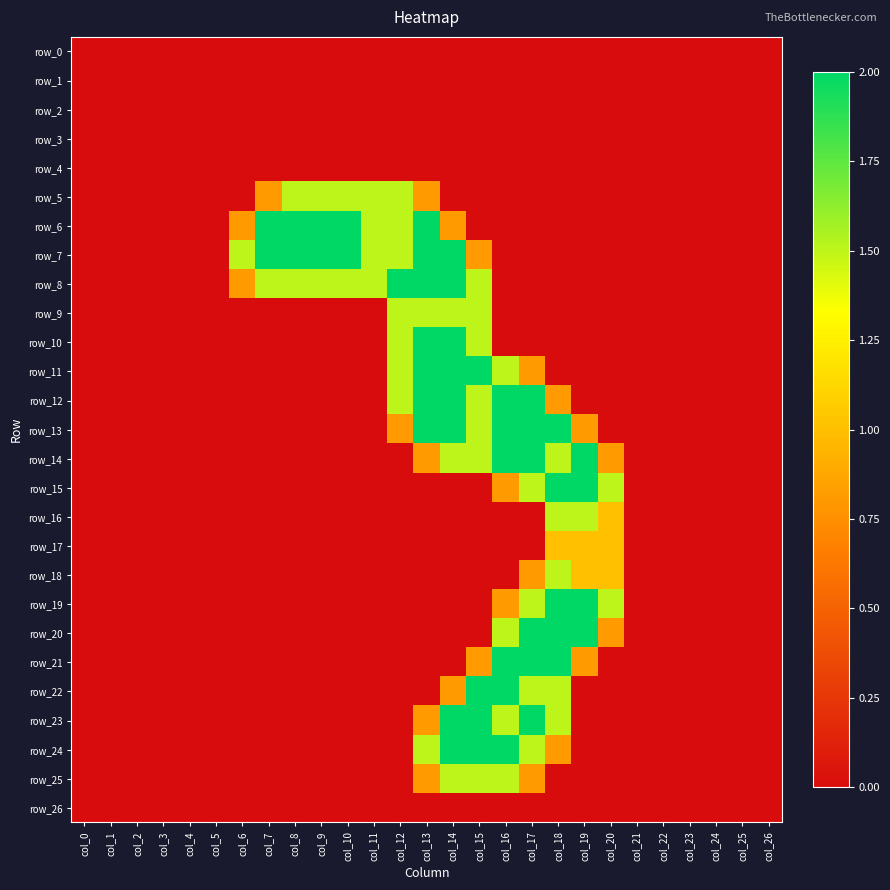

True or false: row_20 has a value of -0.9 at col_13.

False